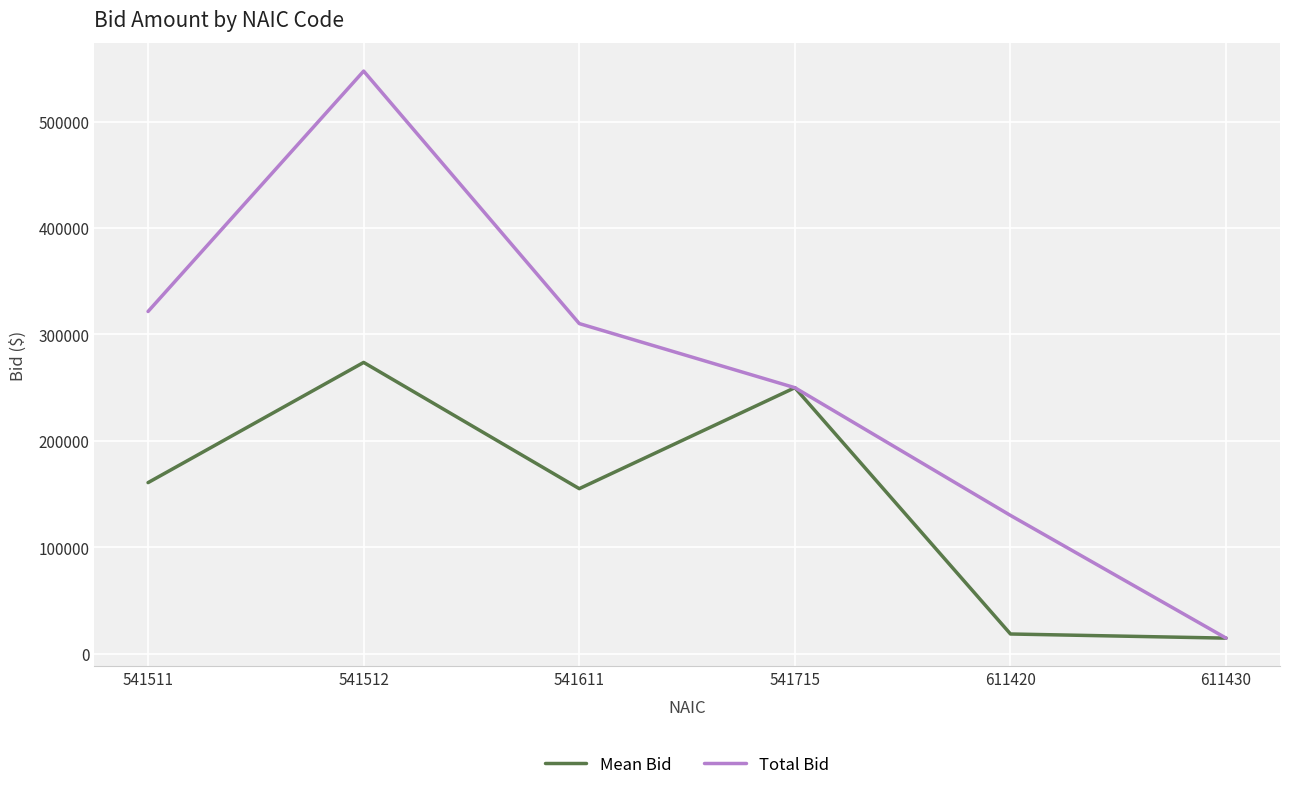

What is the total value across all series at 541715?

500000.0